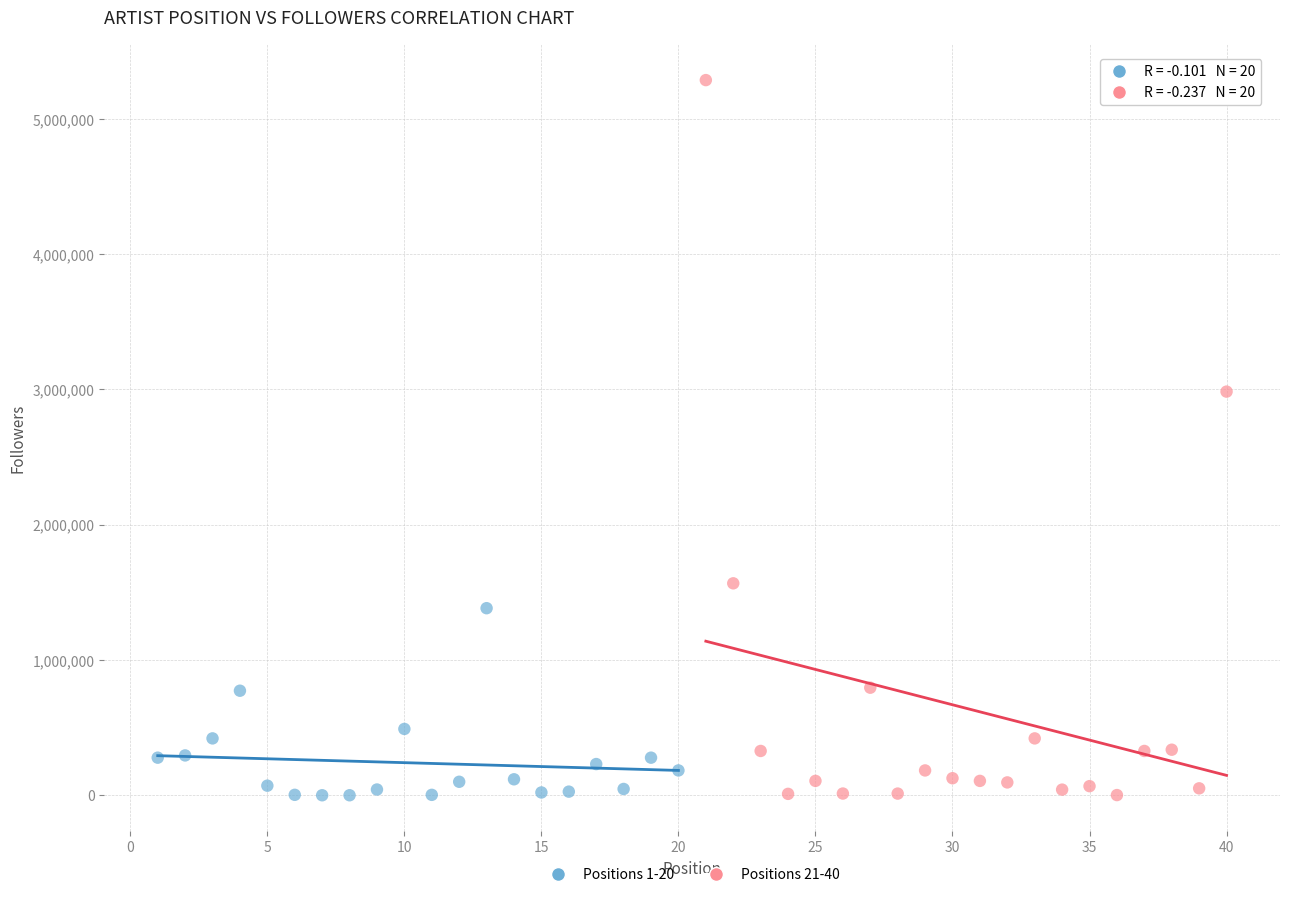

Which series contains the highest Y value?

Positions 21-40